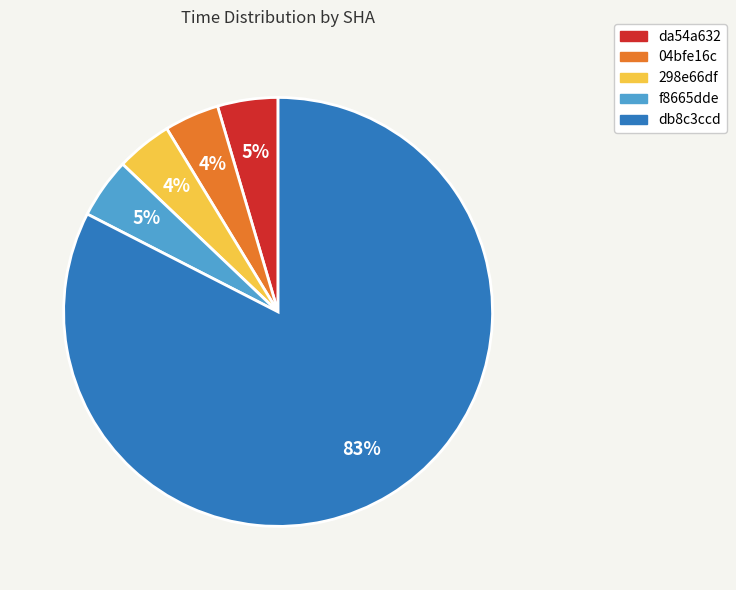

To the nearest percent, what portion does da54a632 represent?

5%